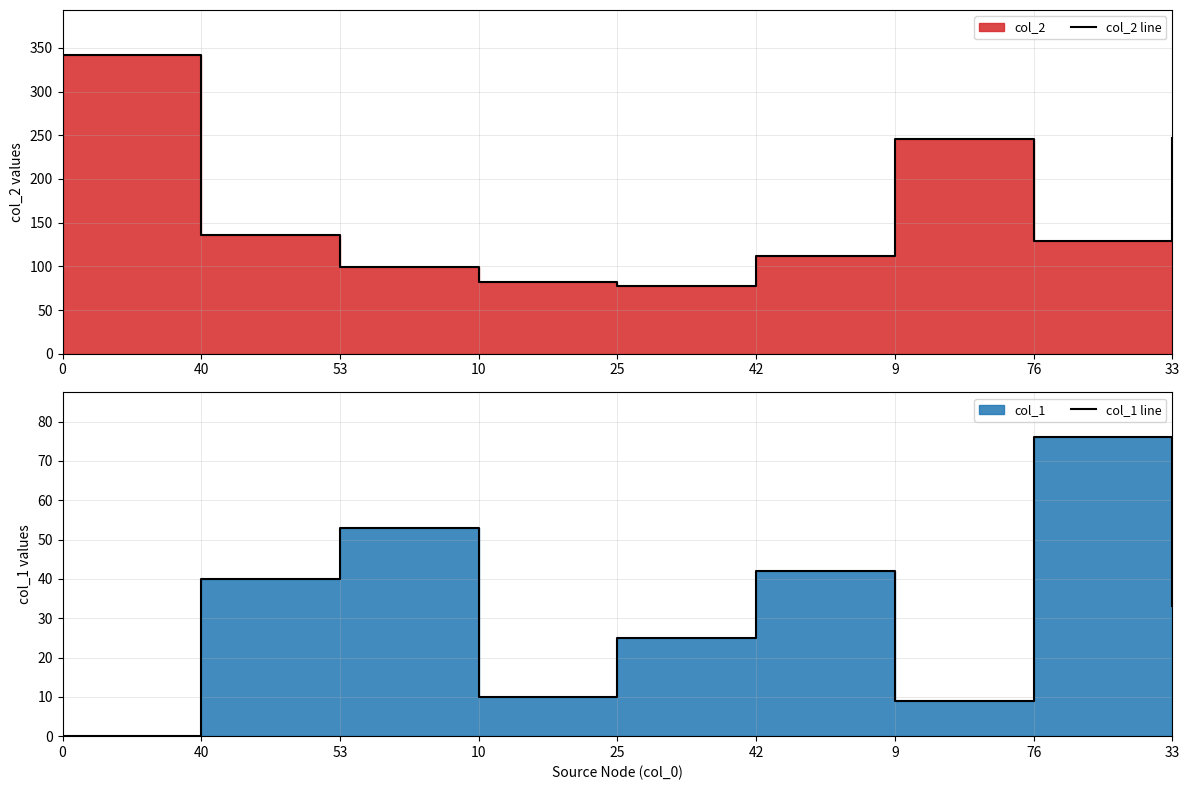

Which series has the widest spread of values?

col_2 line